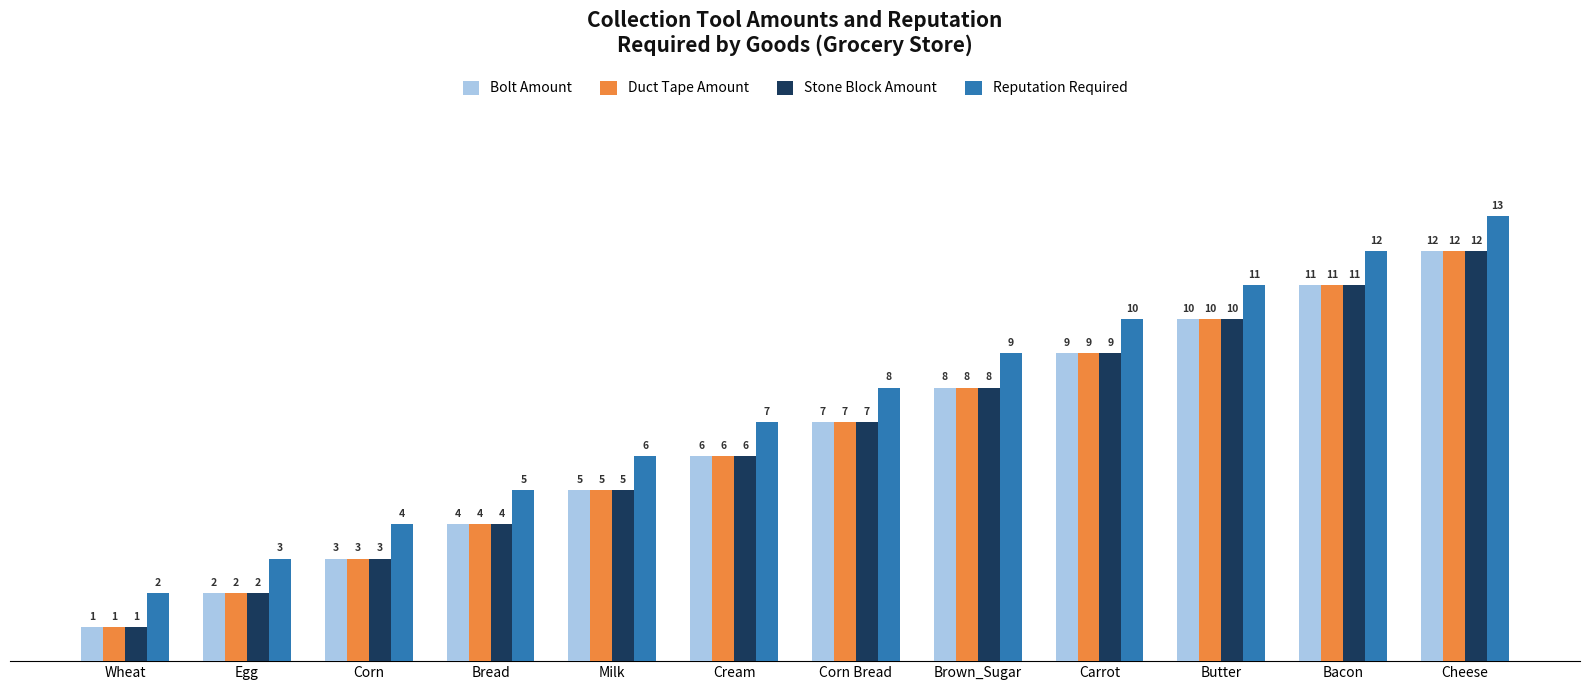

What is the difference between the second highest and minimum values in the Duct Tape Amount series?

10